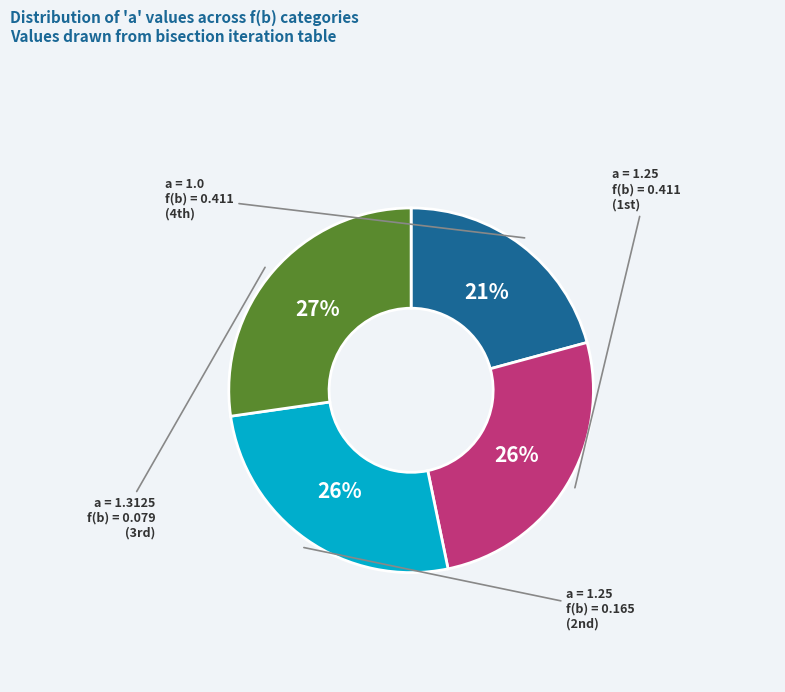

How many segments does this pie chart have?

4